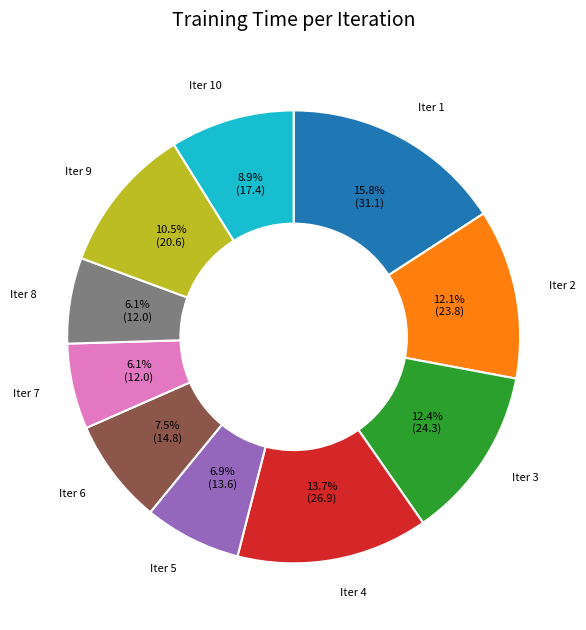

How many segments does this pie chart have?

10